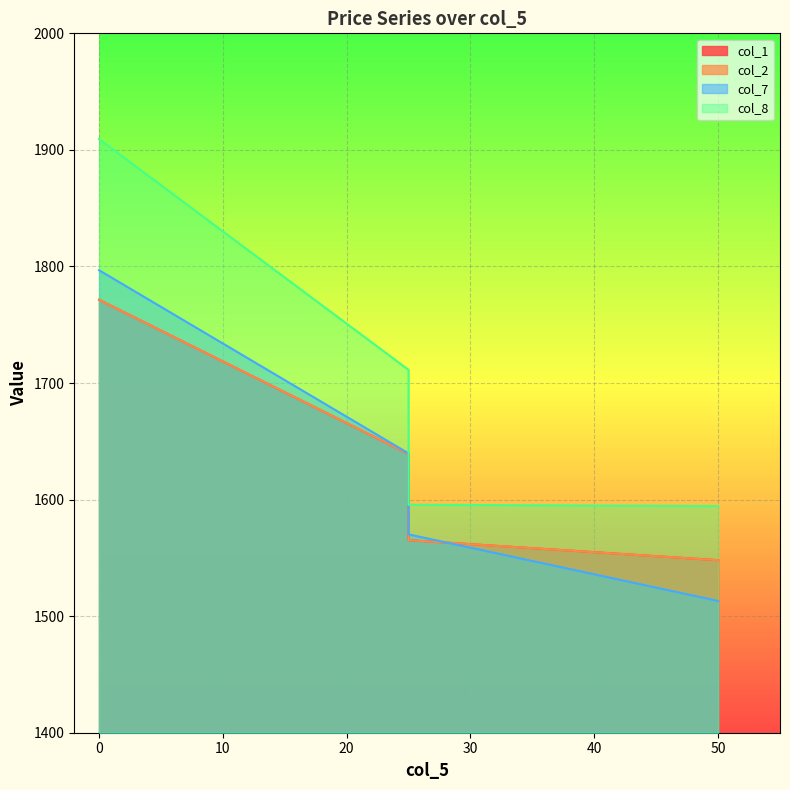

Read the col_1 value at 0.

1771.5